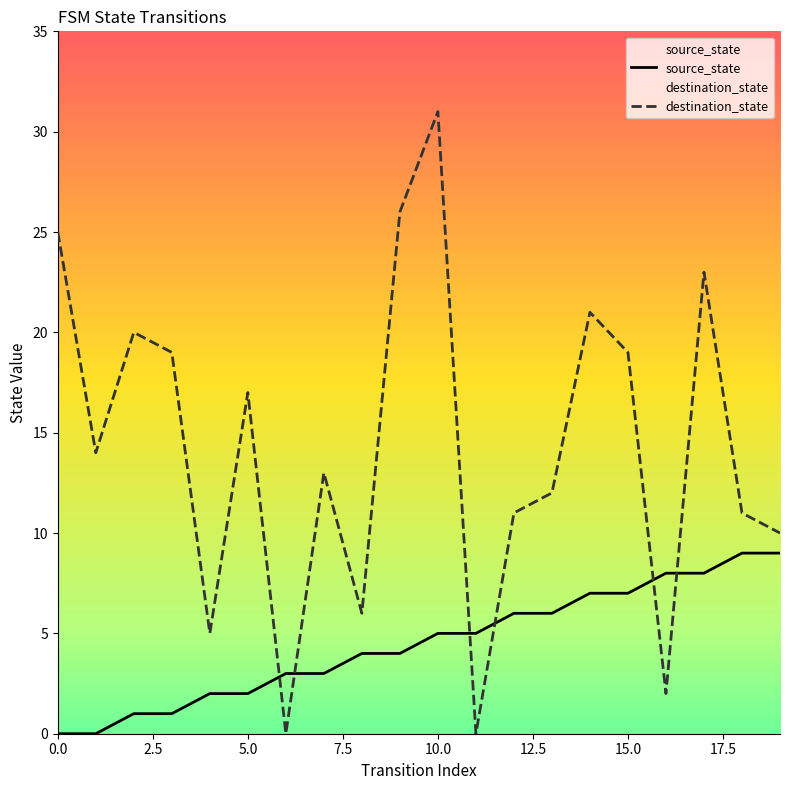

At which label is destination_state closest to 15?

1